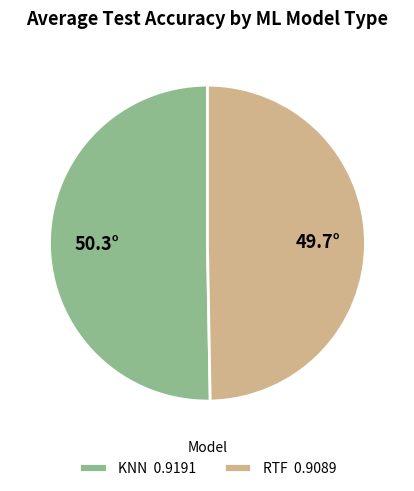

Which category accounts for the majority?

KNN